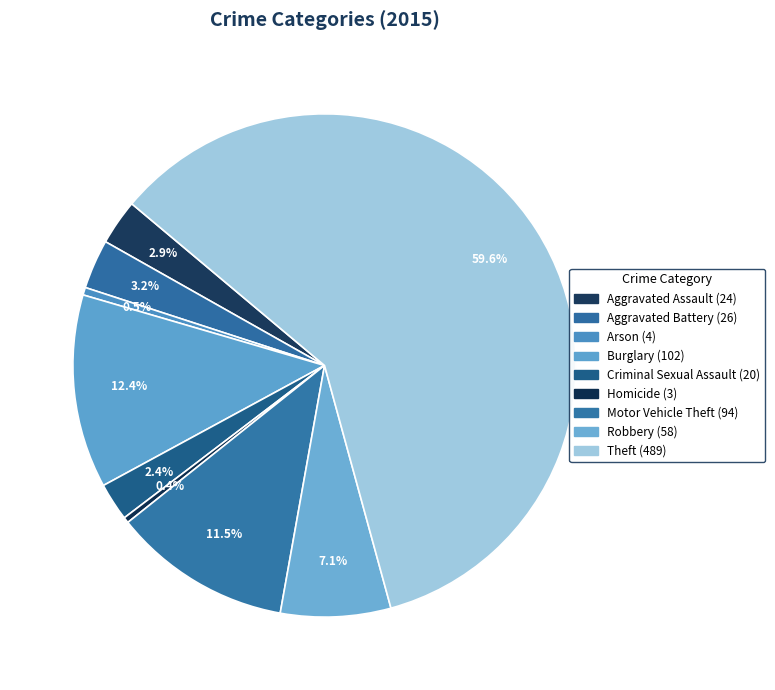

Is there any slice that represents more than half of the pie?

Yes